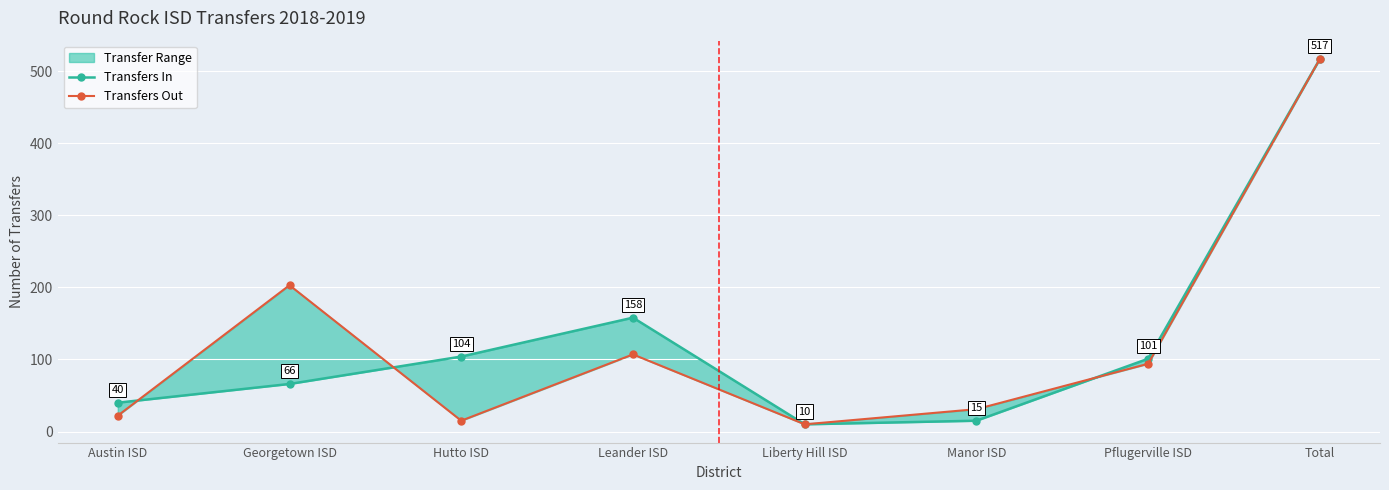

Which has a higher value, Georgetown ISD or Total?

Total